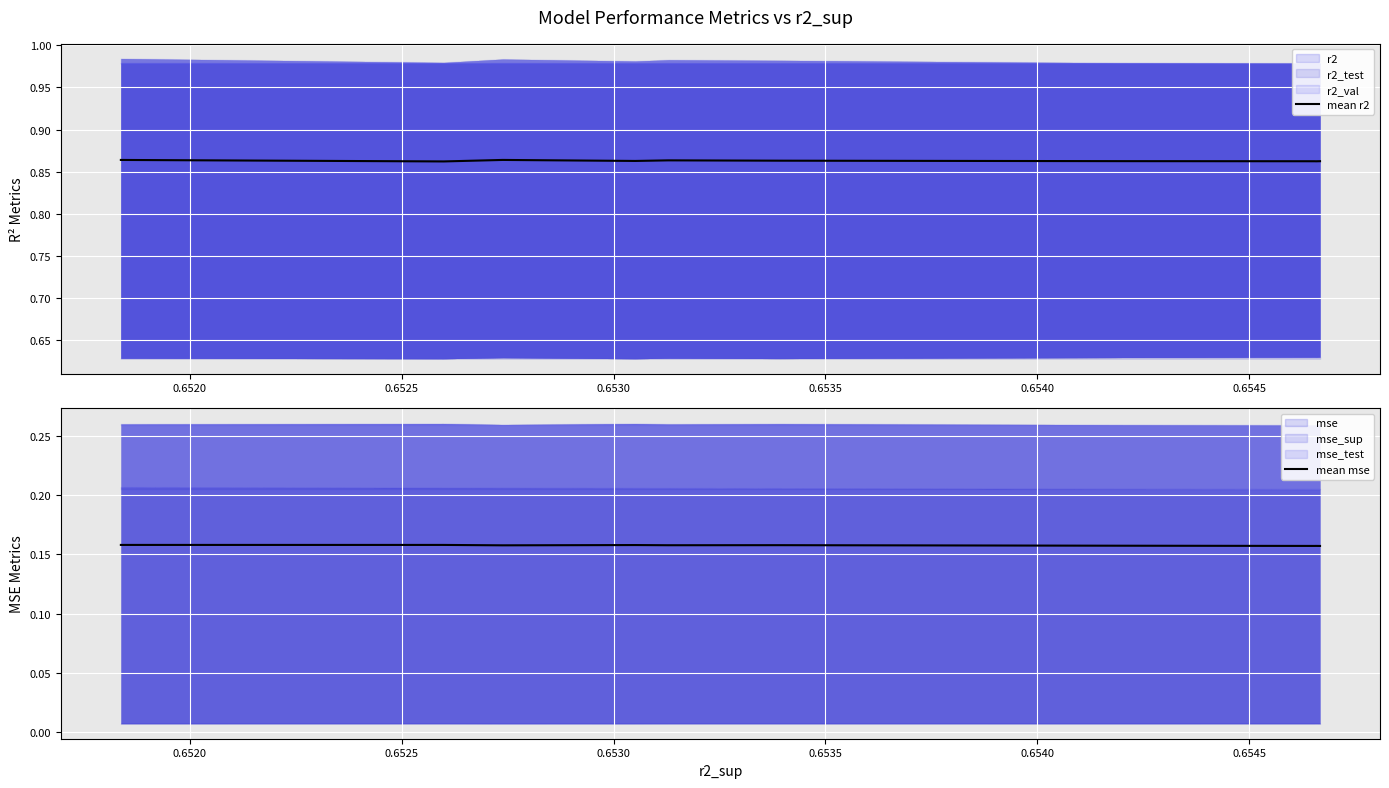

What is the label of the 5th point from the left?

0.6535